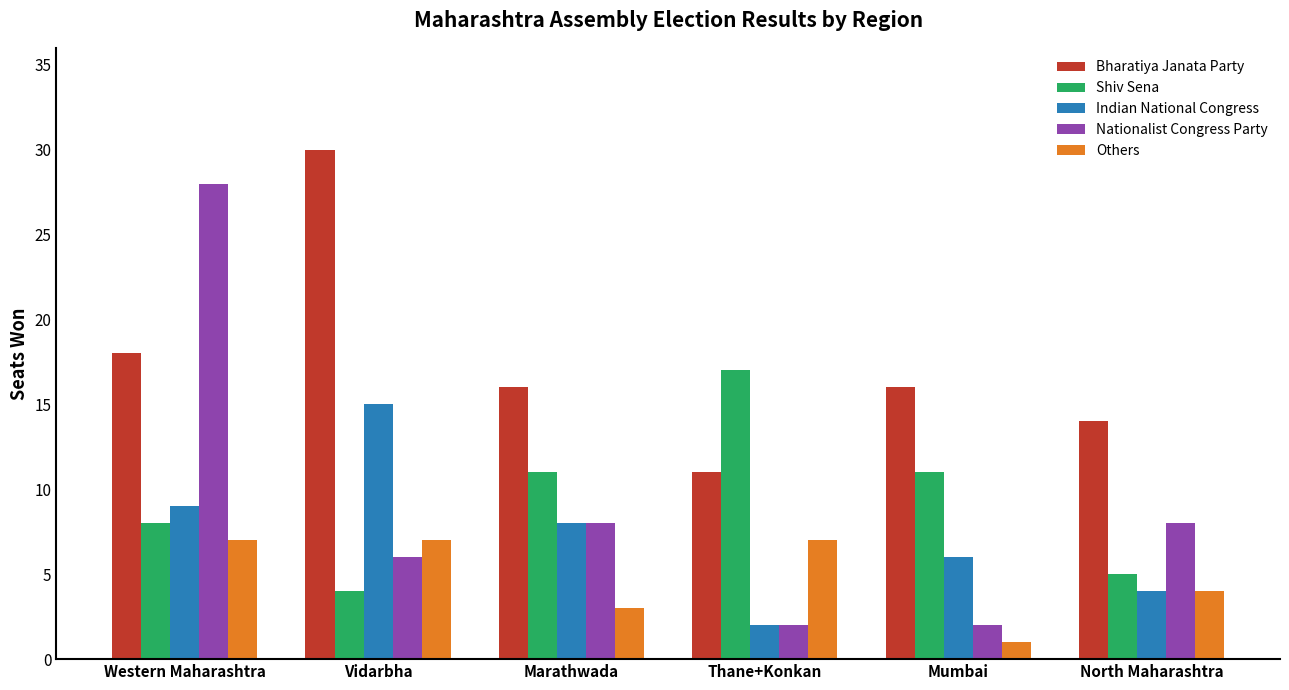

Between Vidarbha and Marathwada, which series saw the biggest shift?

Bharatiya Janata Party